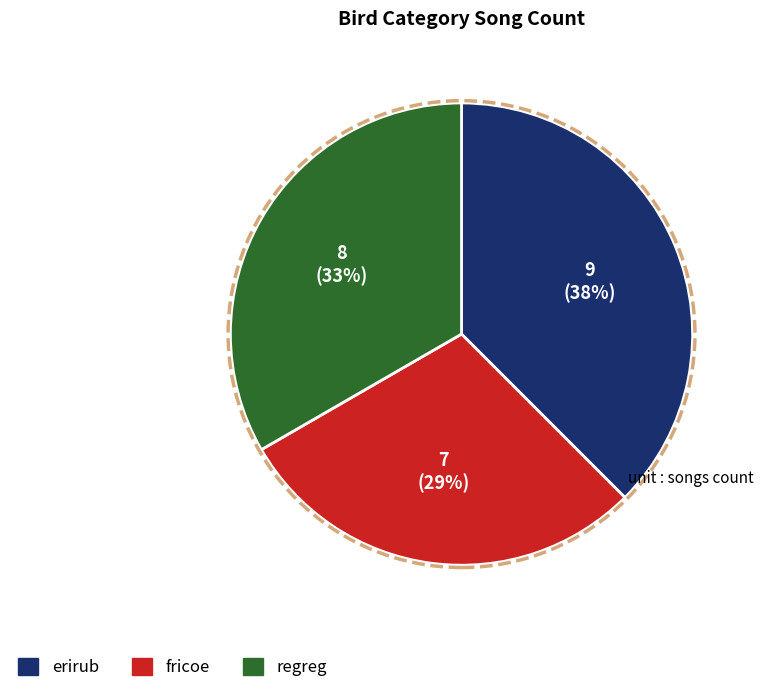

The fricoe slice represents 15% of the pie. True or false?

False